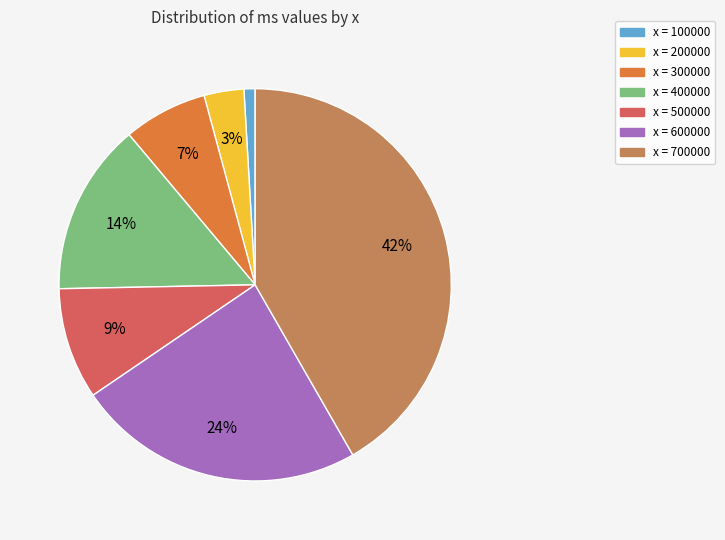

How many segments does this pie chart have?

7